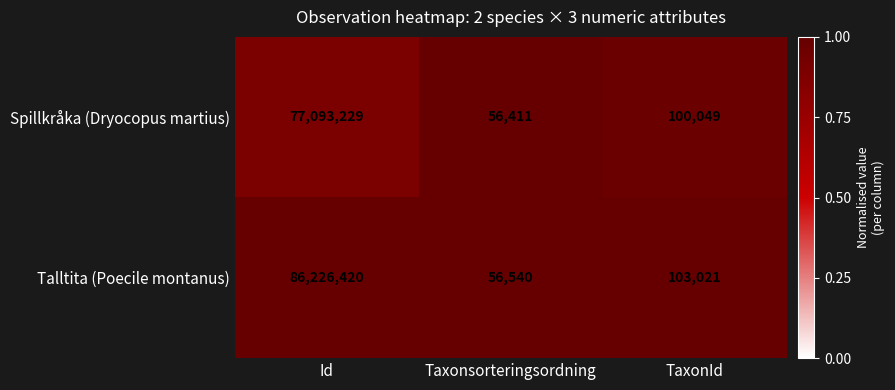

Rank the series by their maximum value, from lowest to highest.

Spillkråka (Dryocopus martius), Talltita (Poecile montanus)